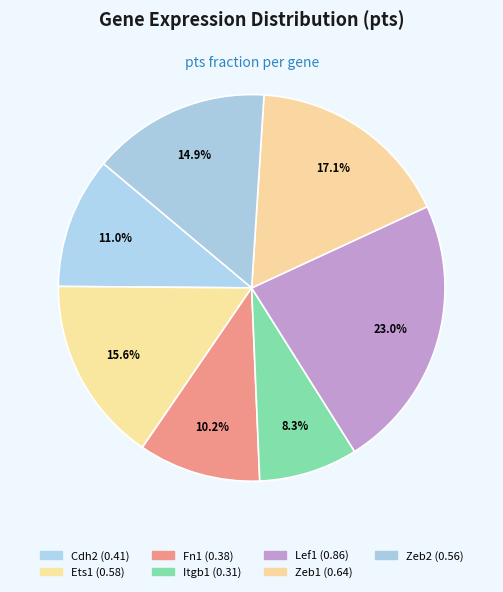

How many segments does this pie chart have?

7